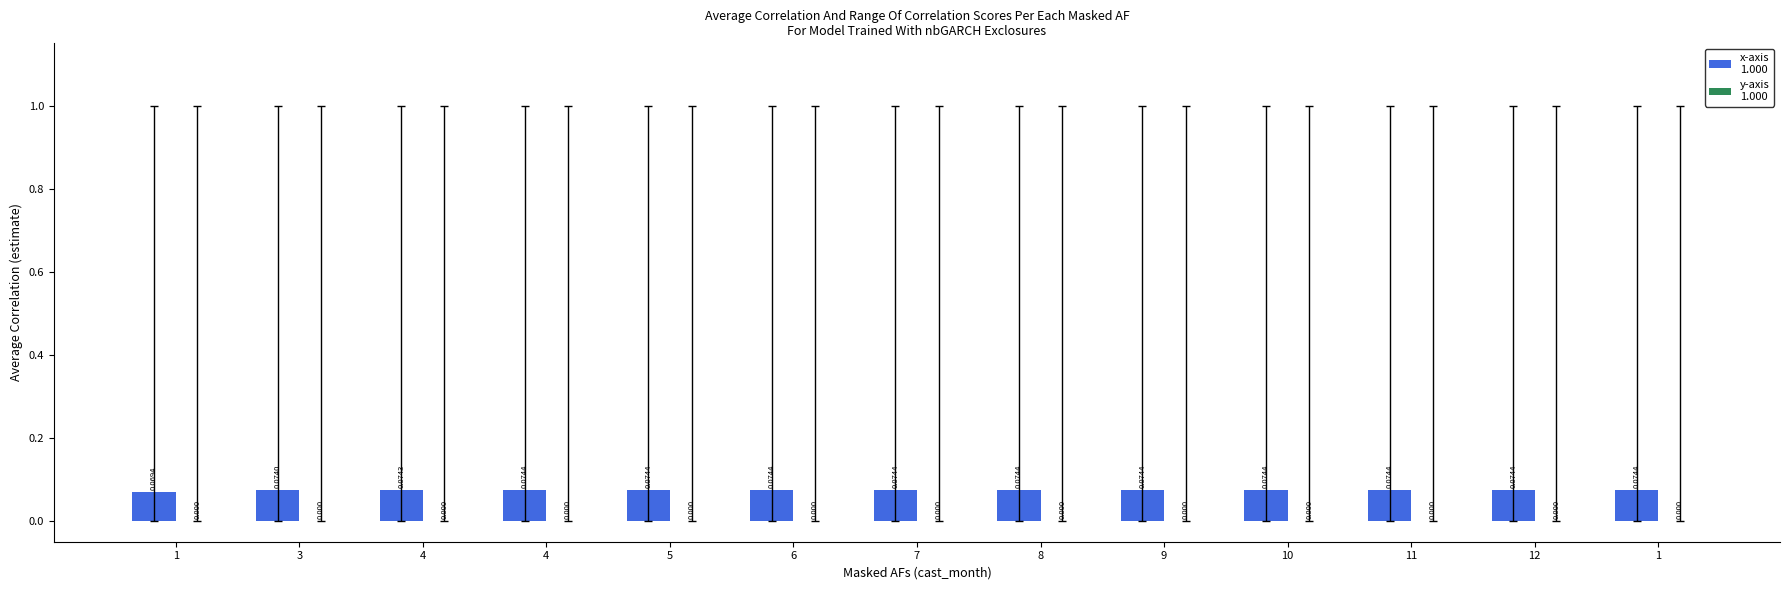

How many series are shown in this chart?

1